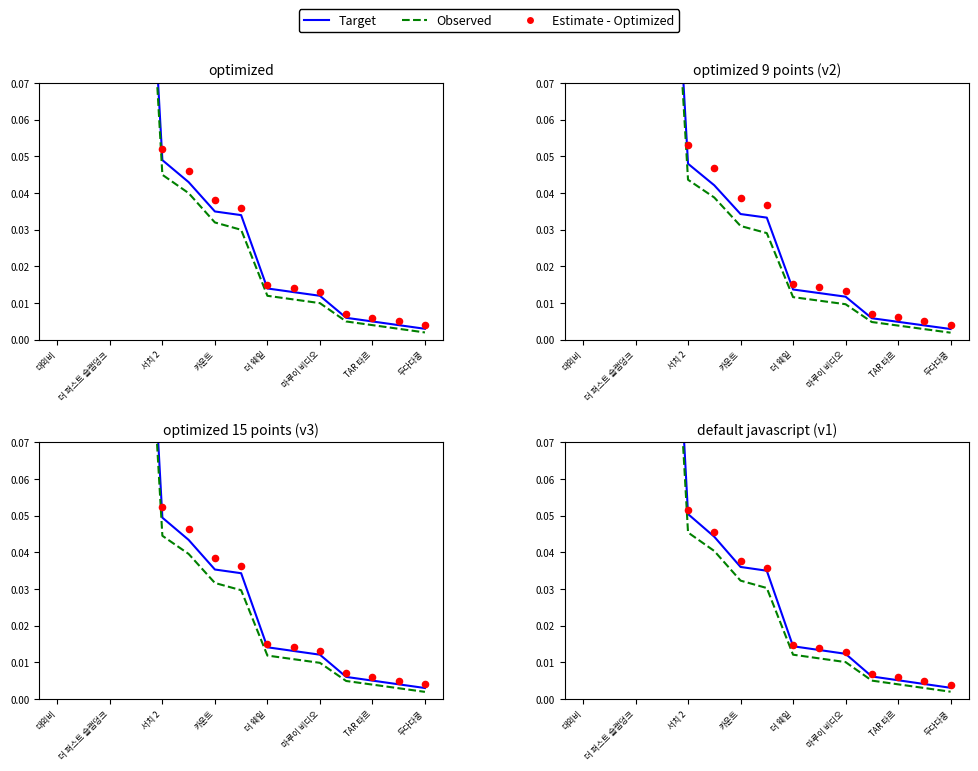

Which series contains the lowest Y value?

Observed